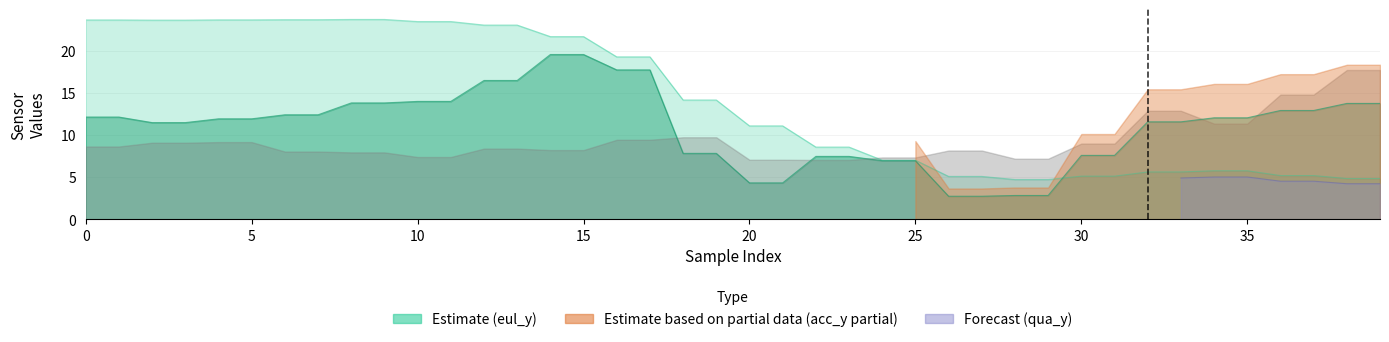

Is it true that acc_y equals 17.3 at 36?

False